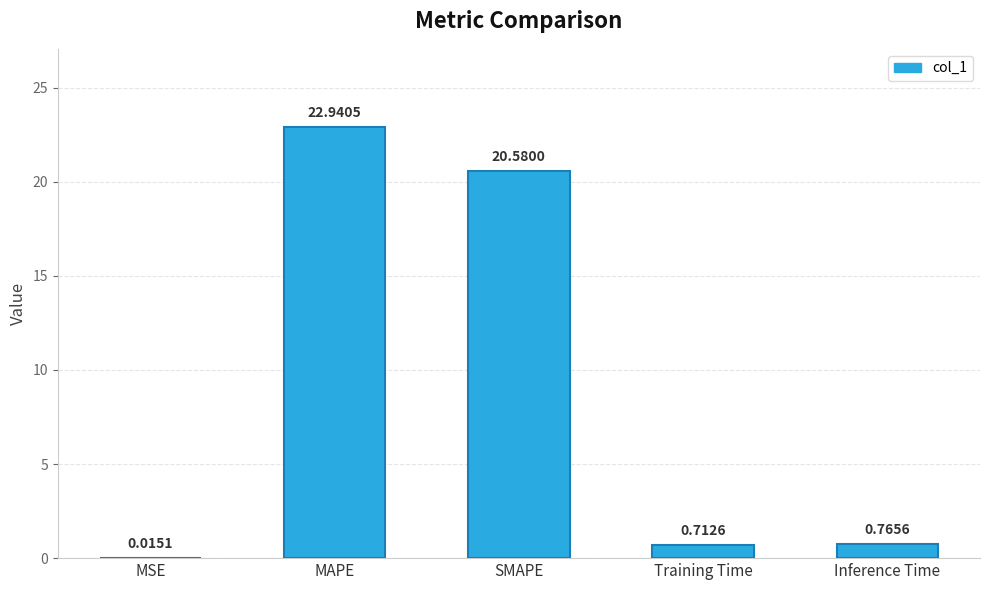

Which has a higher value, MSE or SMAPE?

SMAPE